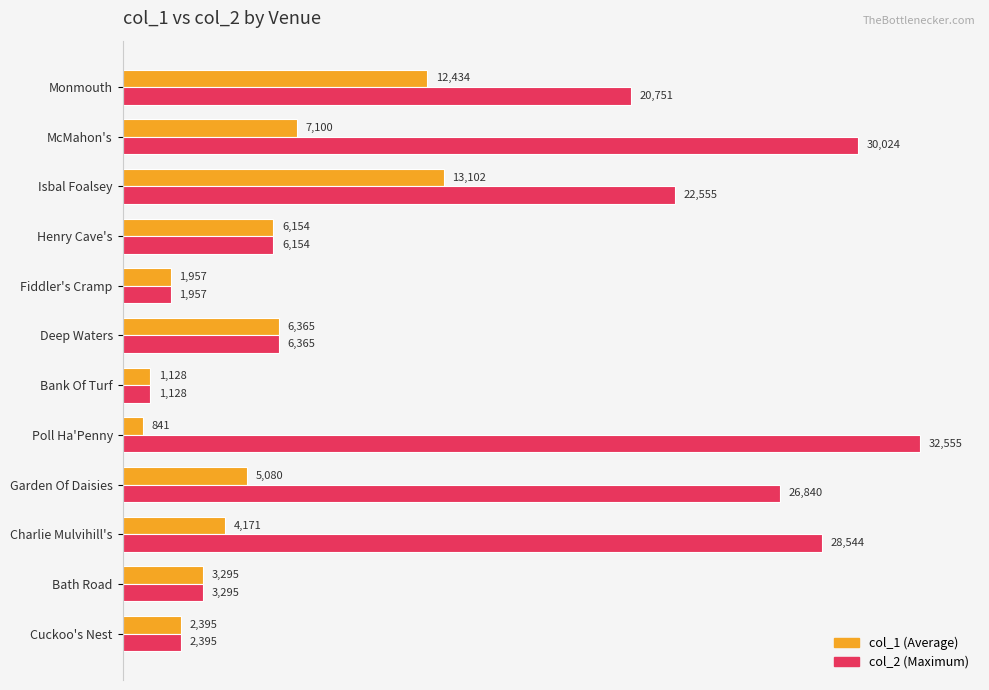

What is the greatest value displayed?

32555